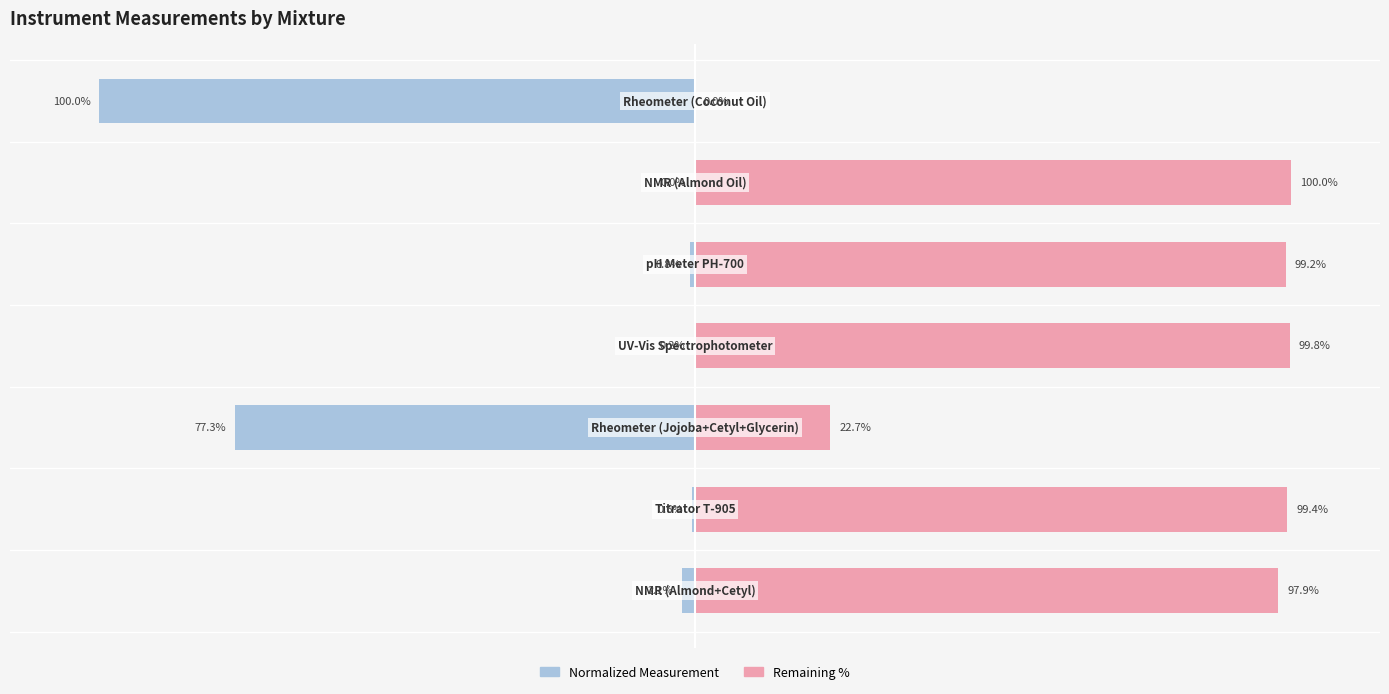

How many bars are there in total?

14